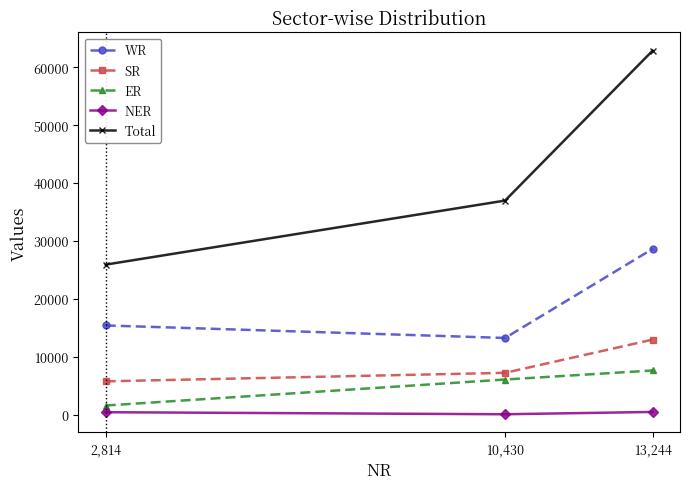

What is the difference between the Total values at 10,430 and 2,814?

11068